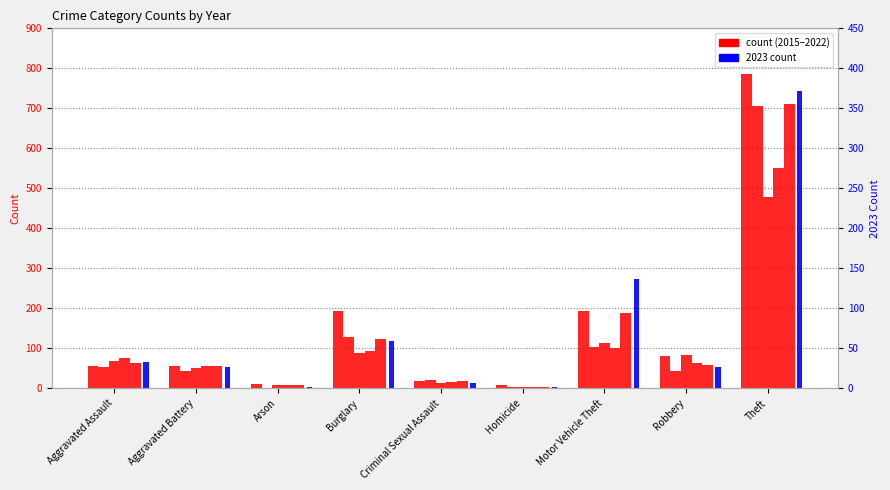

List the series in order of their peak value, highest first.

2015, 2022, 2019, 2021, 2020, 2023